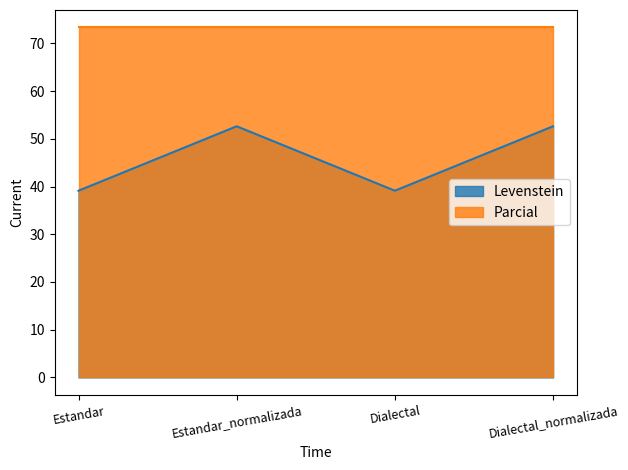

What is the difference between the maximum and minimum values?

13.5